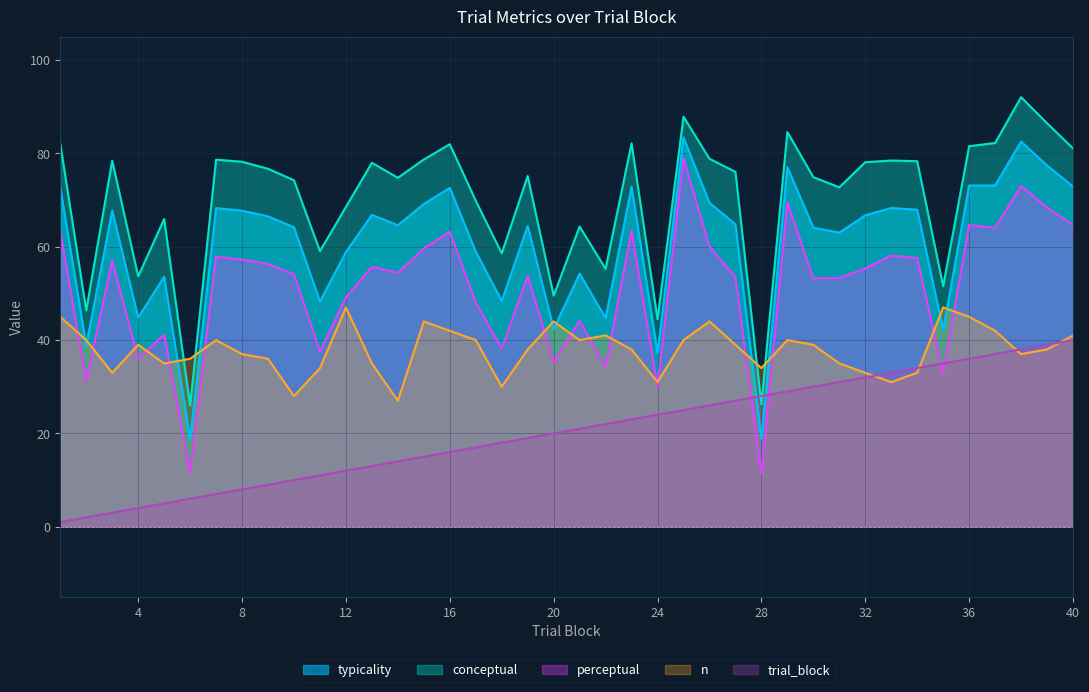

List the series in order of their overall mean, lowest first.

trial_block, n, perceptual, typicality, conceptual